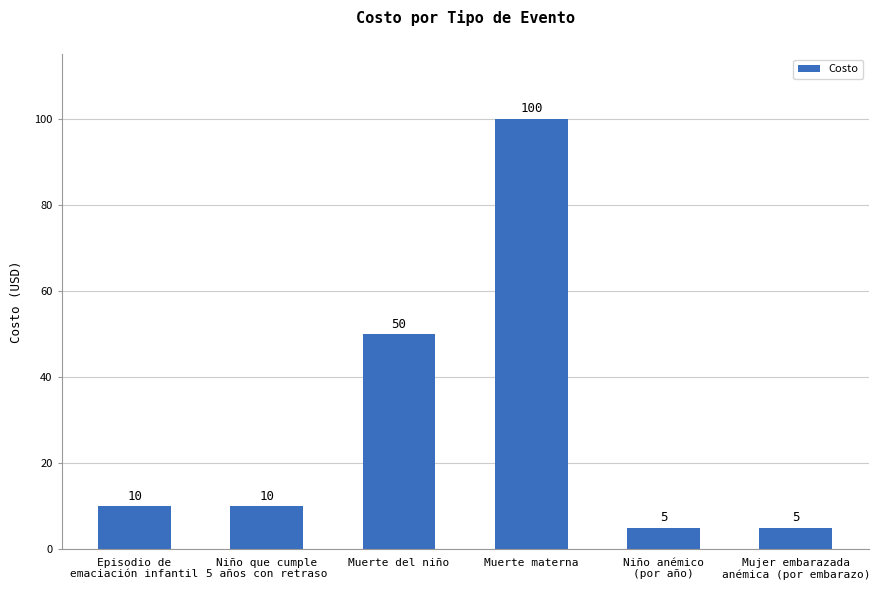

What is the difference between the second highest and second lowest values?

45